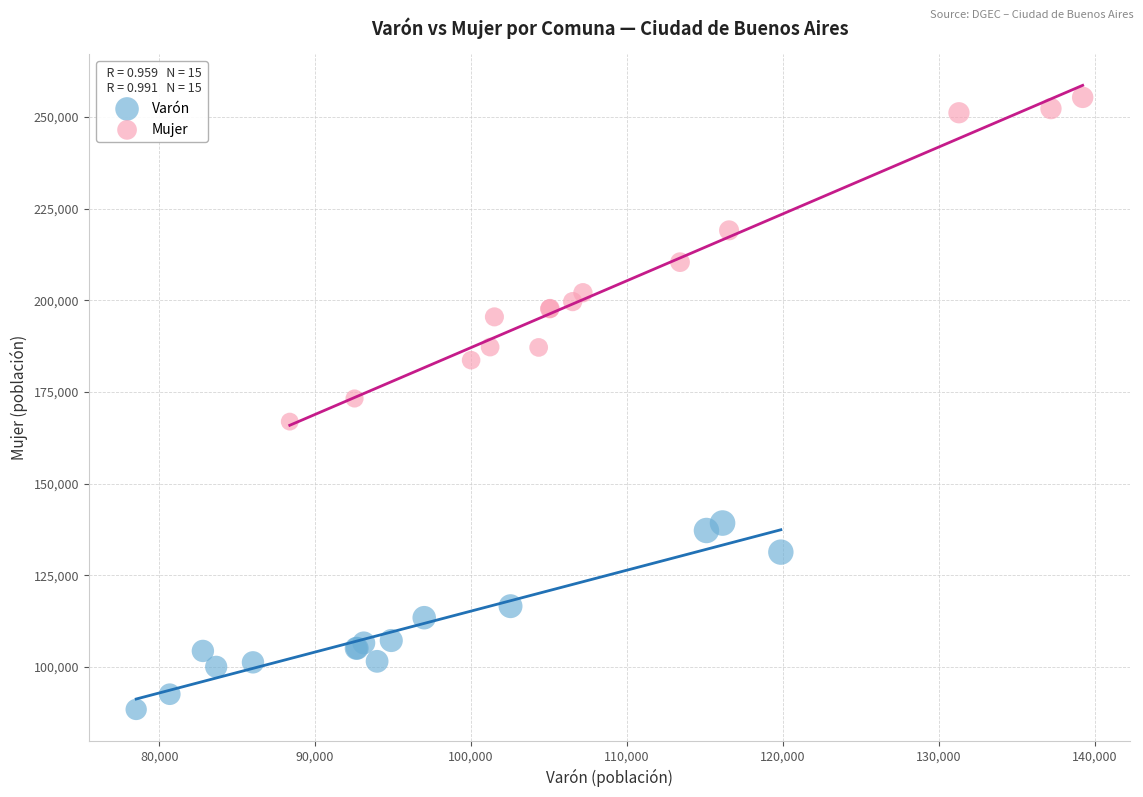

Which series reaches the minimum Y coordinate?

Varón